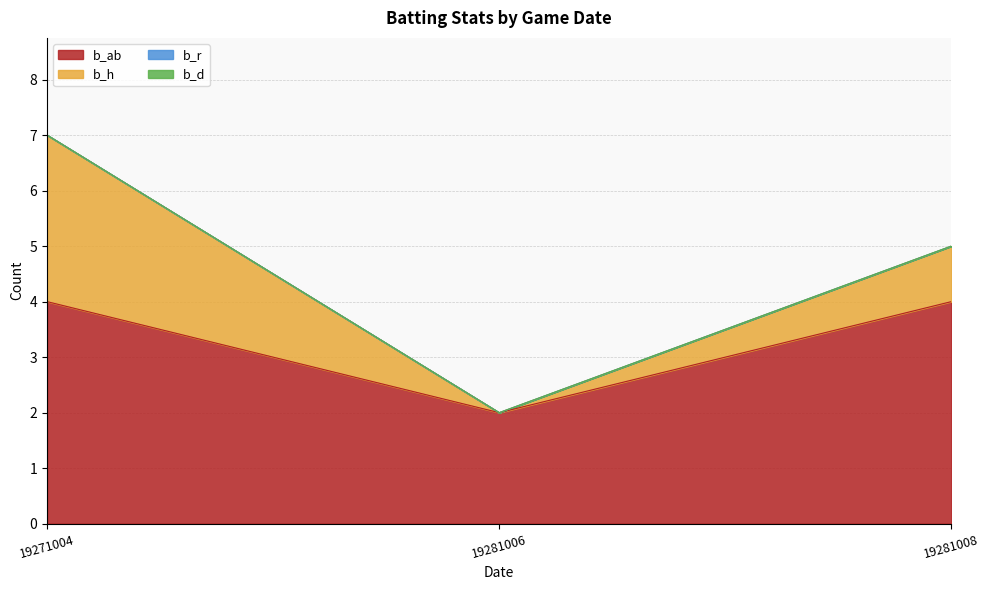

Reading right to left, list all the values displayed in this chart.

b_ab: 4	2	4
b_h: 1	0	3
b_r: 0	0	0
b_d: 0	0	0